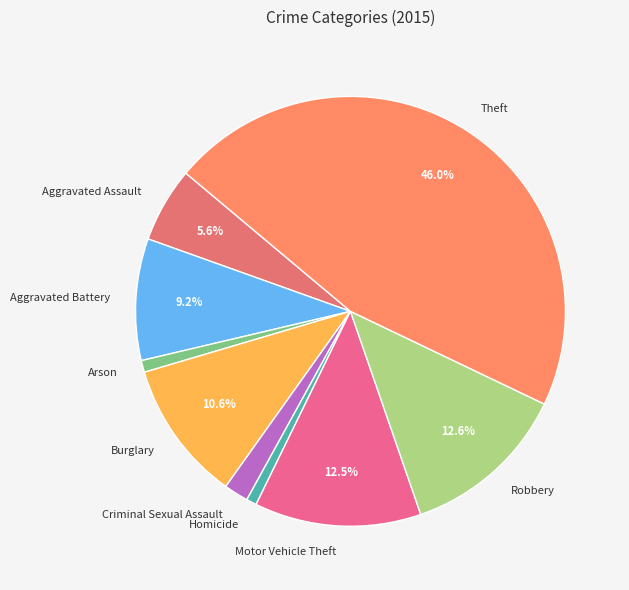

What portion of the pie excludes Robbery?

87.4%